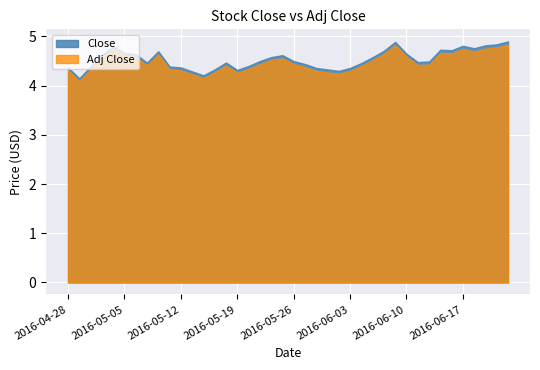

Which series has the largest range (max minus min)?

Close